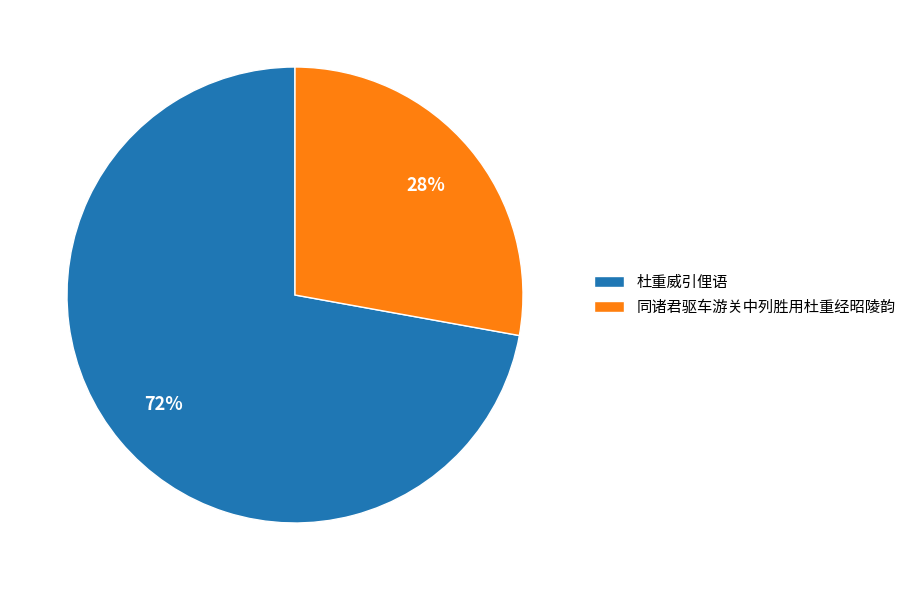

To the nearest percent, what is the difference between the largest and smallest slice percentages?

44%